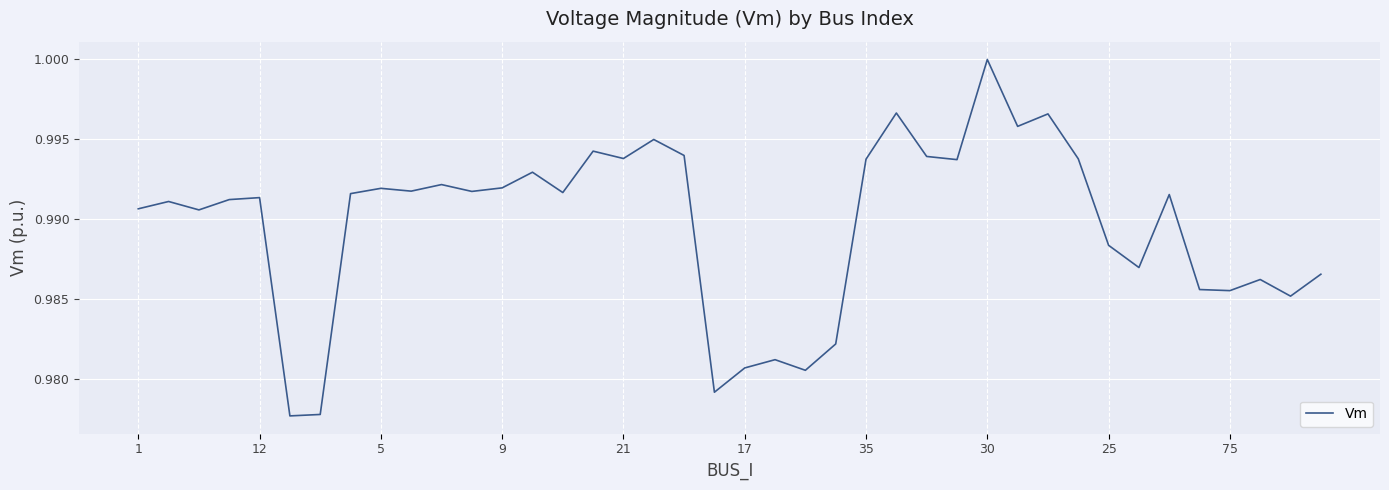

Is it true that the value at 17 is 1.6?

False